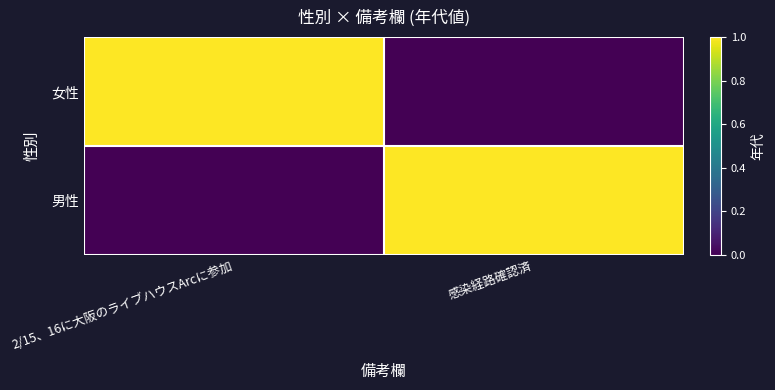

Reading left to right, transcribe all the data shown in this chart.

女性: 2/15、16に大阪のライブハウスArcに参加=1	感染経路確認済=0
男性: 2/15、16に大阪のライブハウスArcに参加=0	感染経路確認済=1